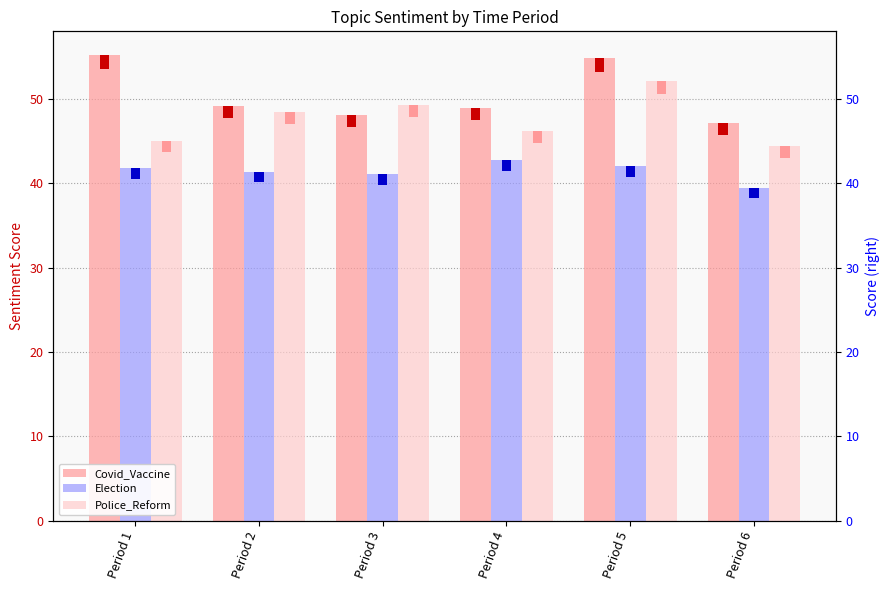

True or false: Covid_Vaccine has a value of 25.0 at Period 4.

False